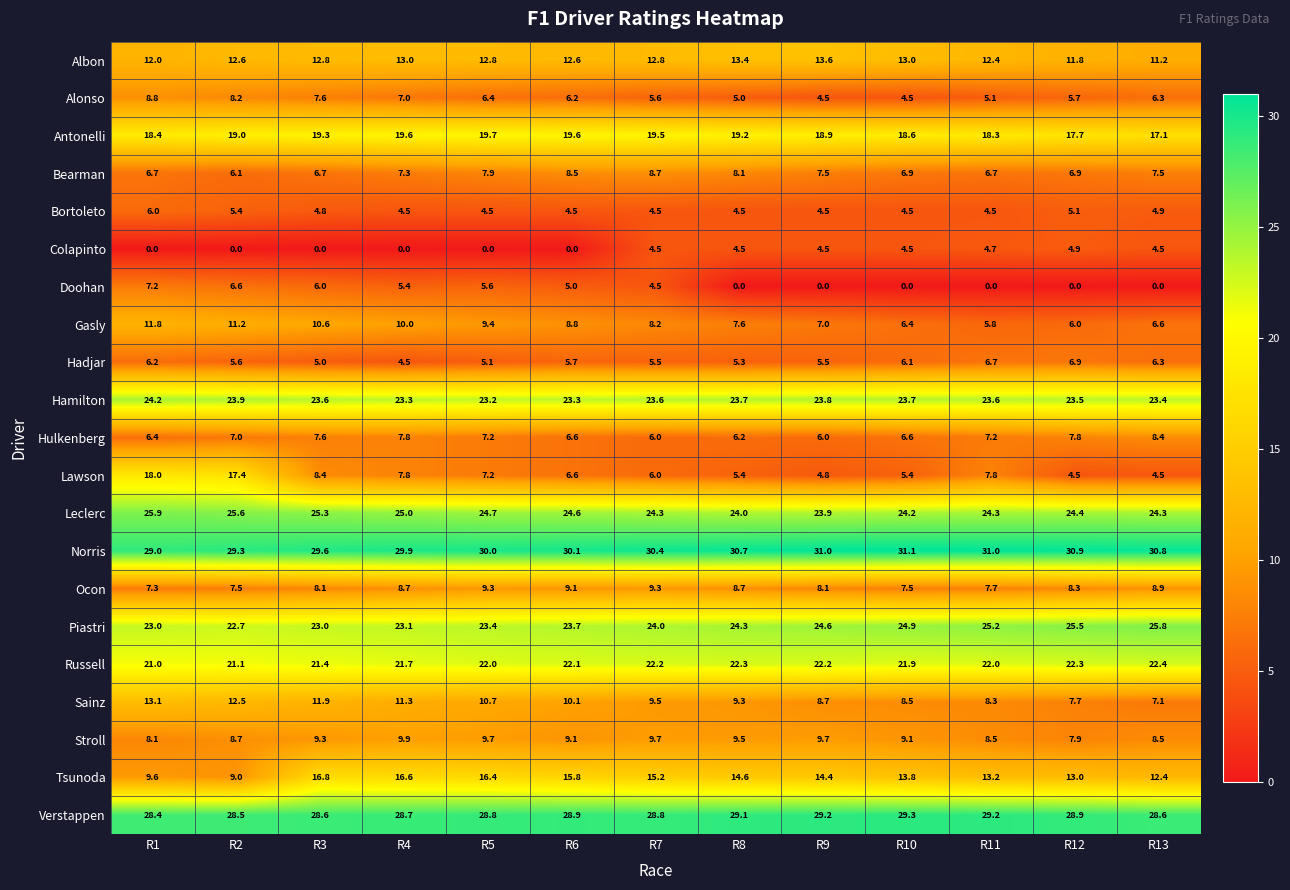

At which label does Tsunoda first exceed 14?

R3